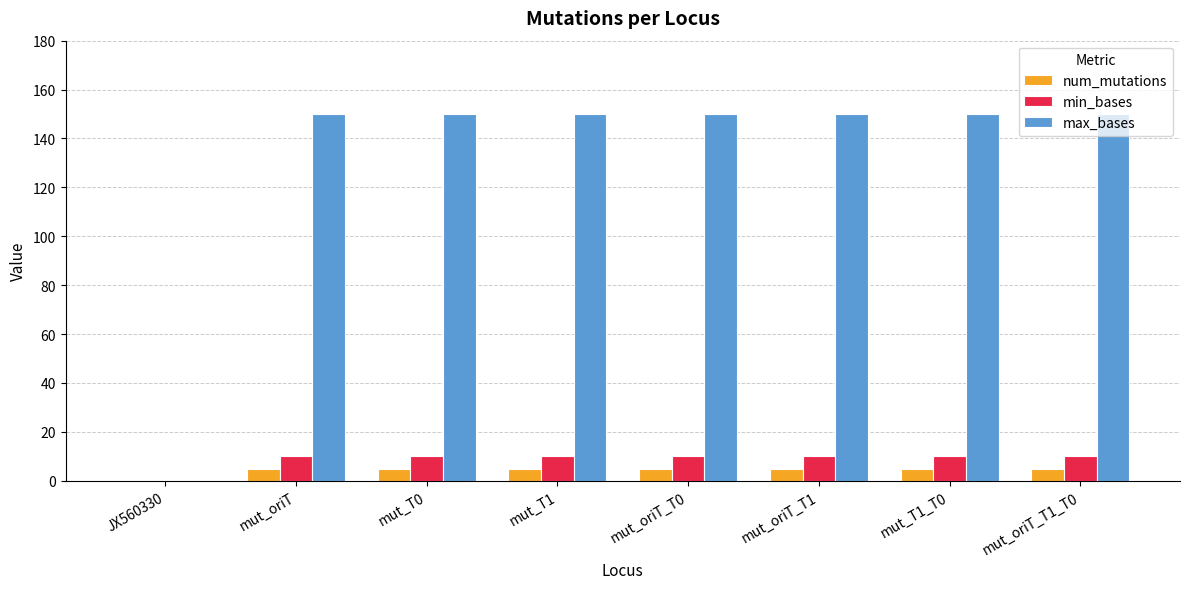

What is the sum of all num_mutations values?

35